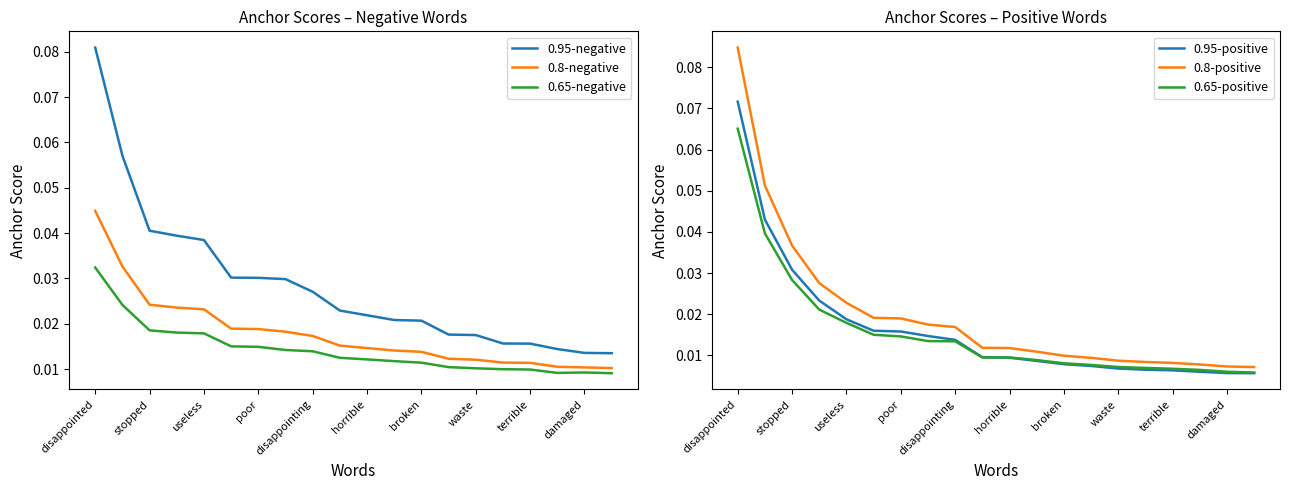

Count the number of data series in this chart.

6